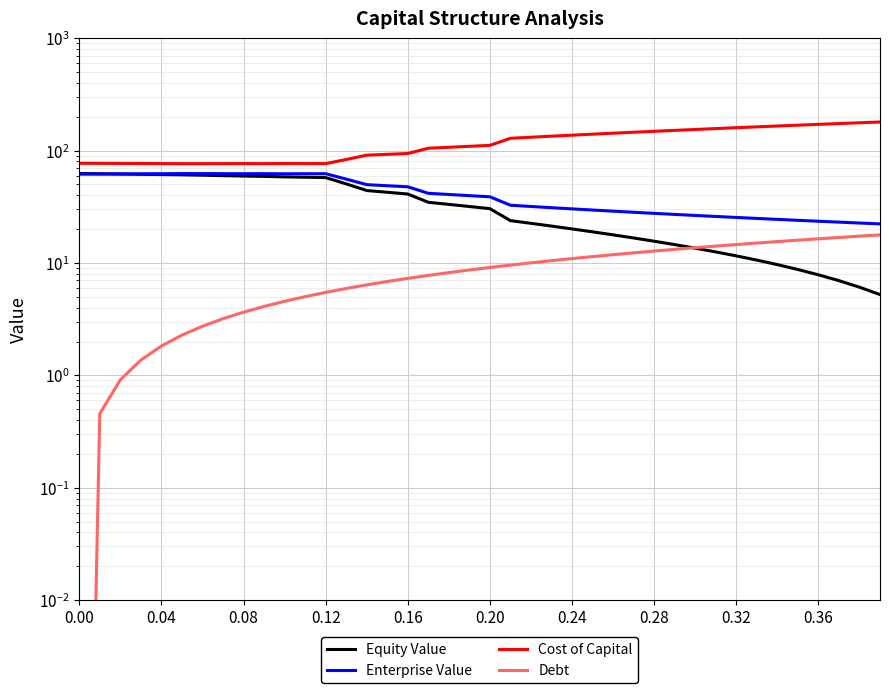

Is it true that Cost of Capital equals 116.3 at 35?

False